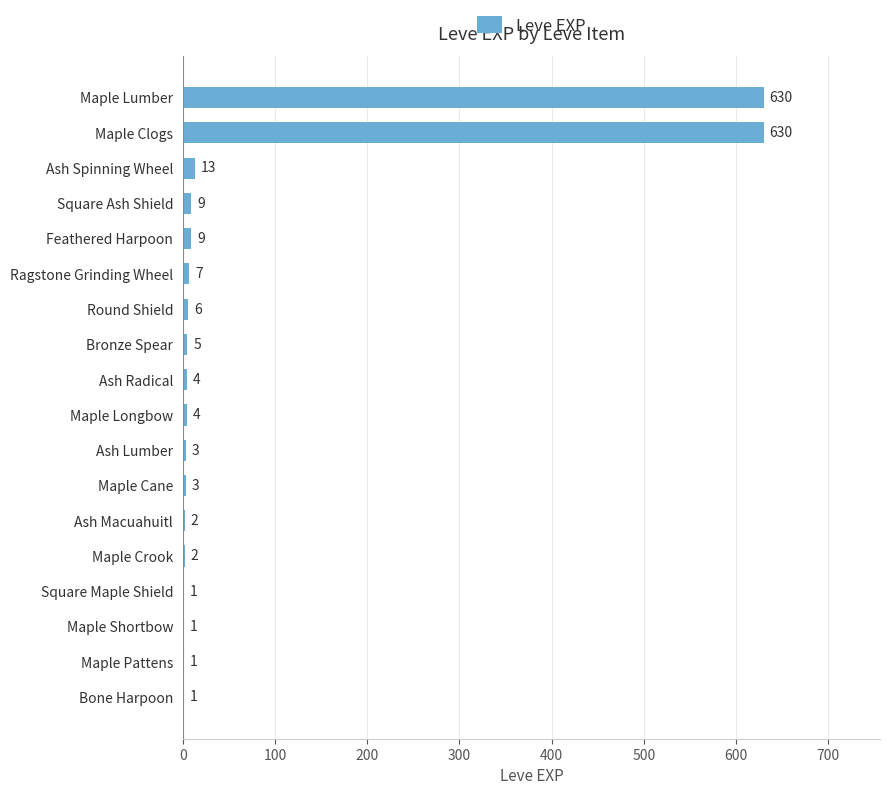

What is the sum of the values at Ash Macuahuitl and Maple Cane?

5